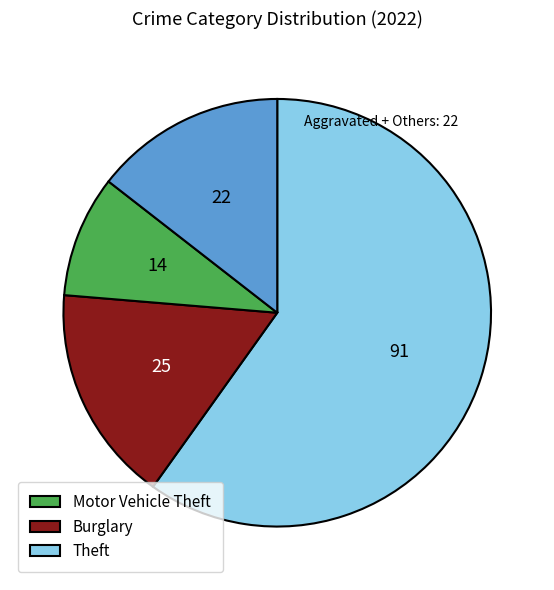

What is the majority slice?

Theft